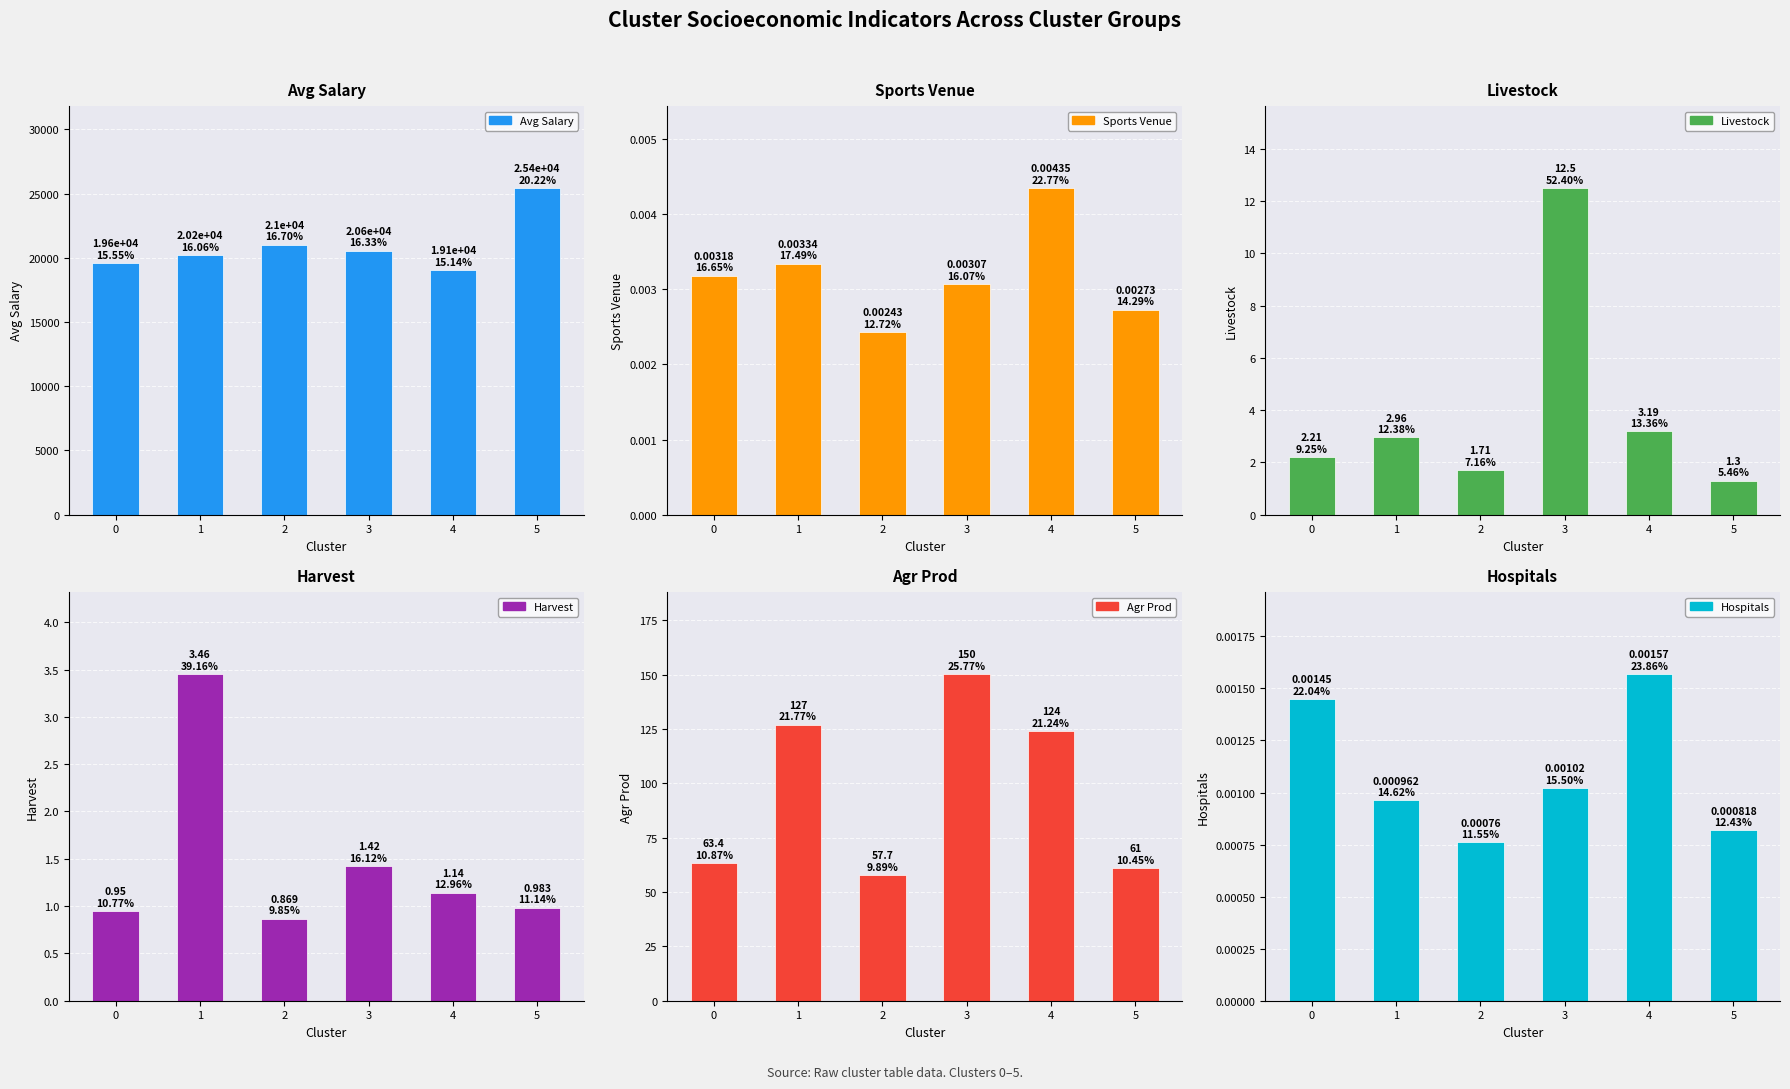

At how many categories does at least one series exceed 18008?

6